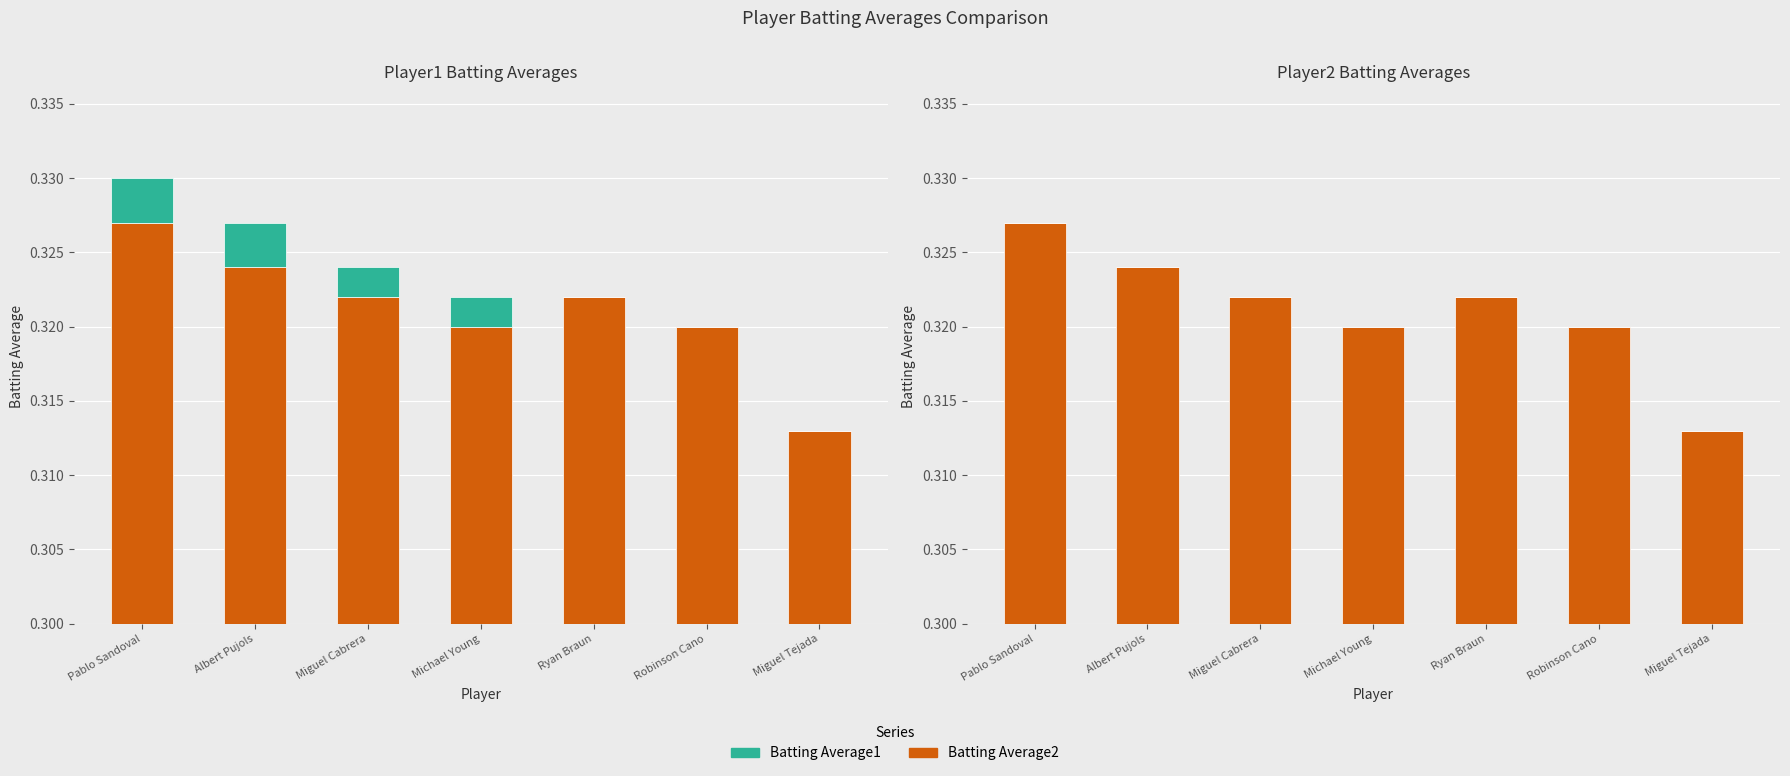

Which series has the largest total across all categories?

Batting Average2